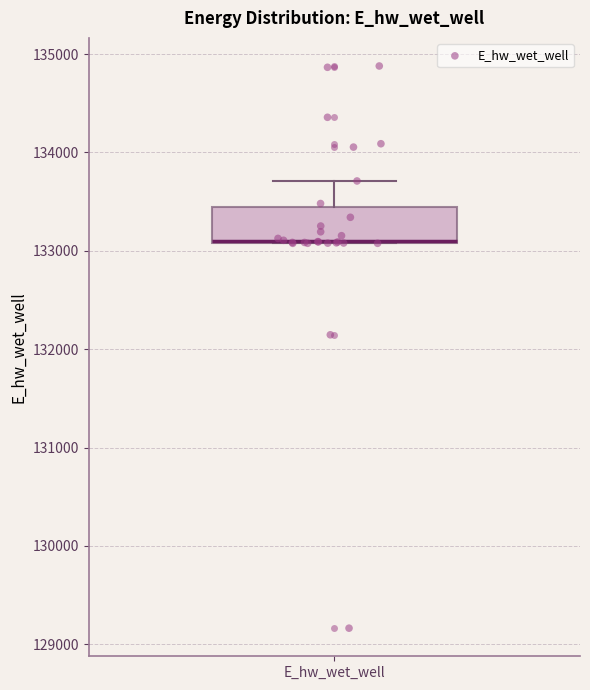

Transcribe this box plot: give where the median line is, the range the box spans, and where the two whiskers end, as read against the y-axis. The values are not printed on the chart, so give them approximately, as read against the axis.

median 133100 (drawn on the box's lower edge), box 133100 to 133400, whiskers 133100 to 133700